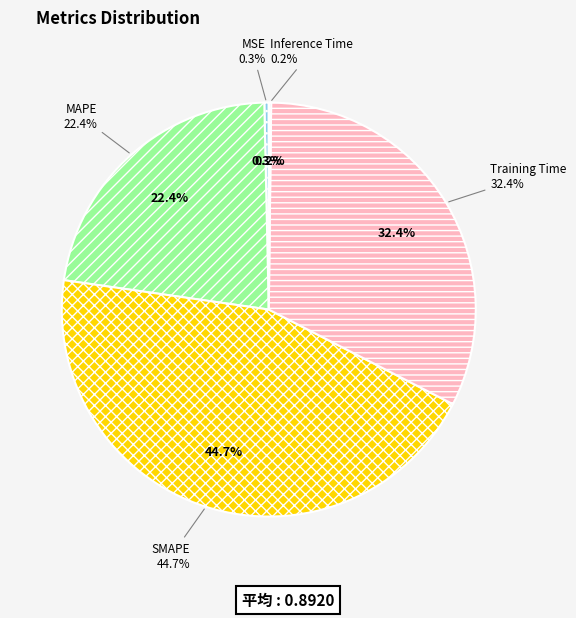

Is there a majority slice in this chart?

No